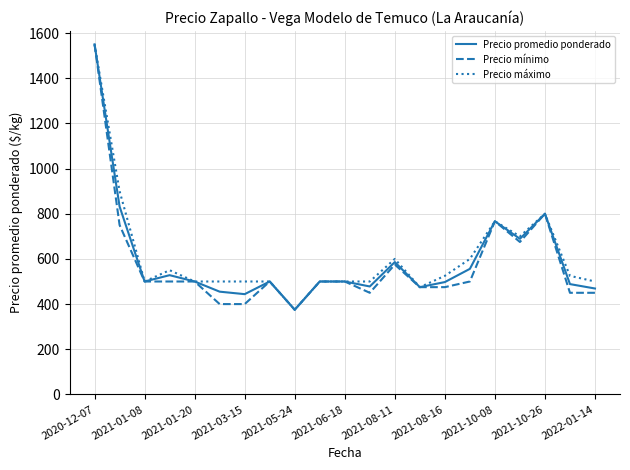

What is the greatest value displayed?

1550.0